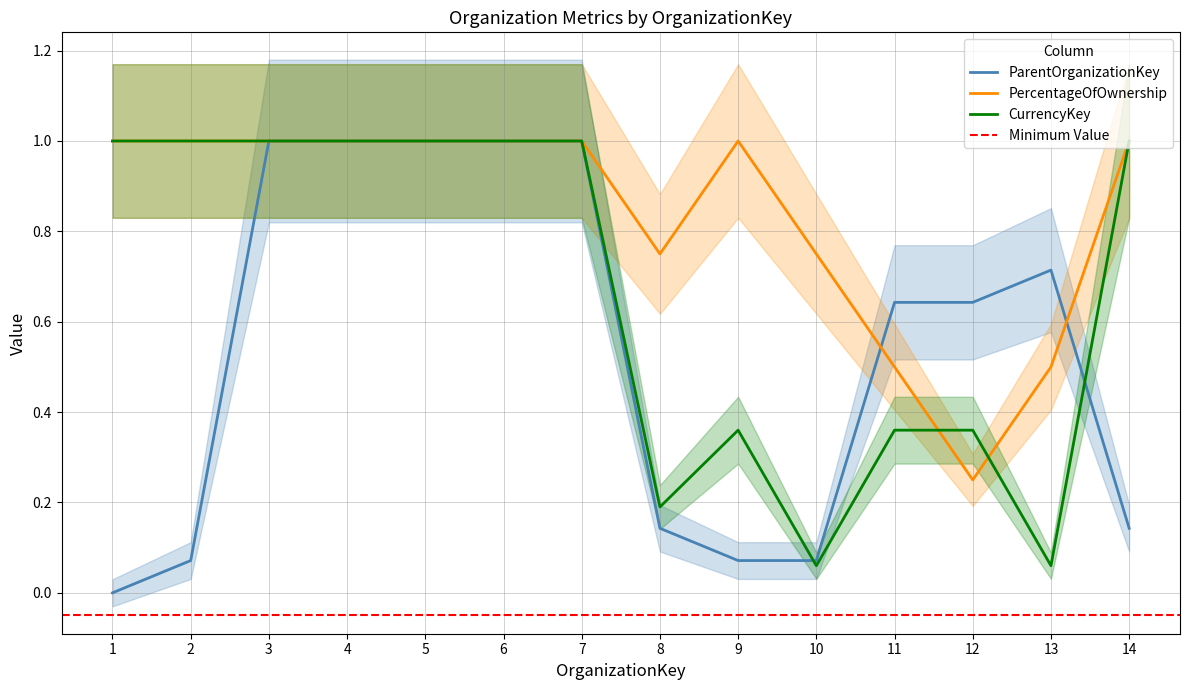

What is the minimum value for CurrencyKey?

0.1